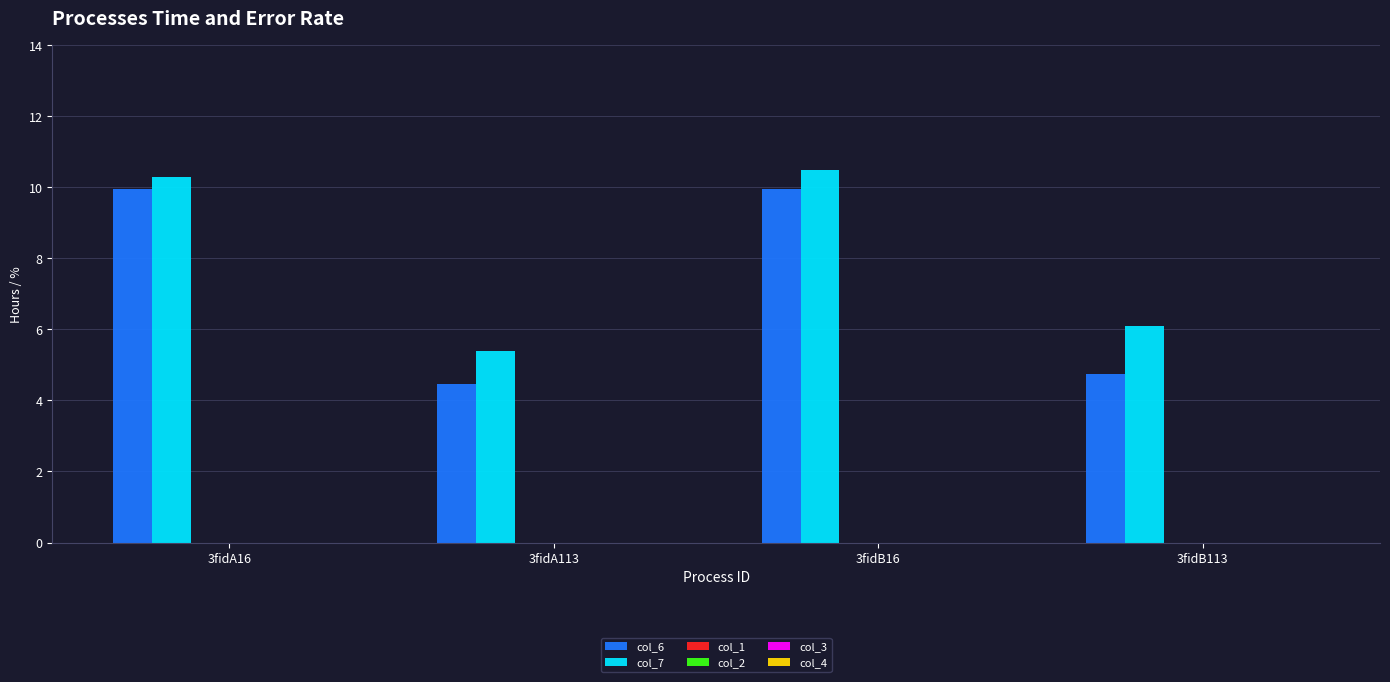

What is the label of the 2nd bar from the left?

3fidA113